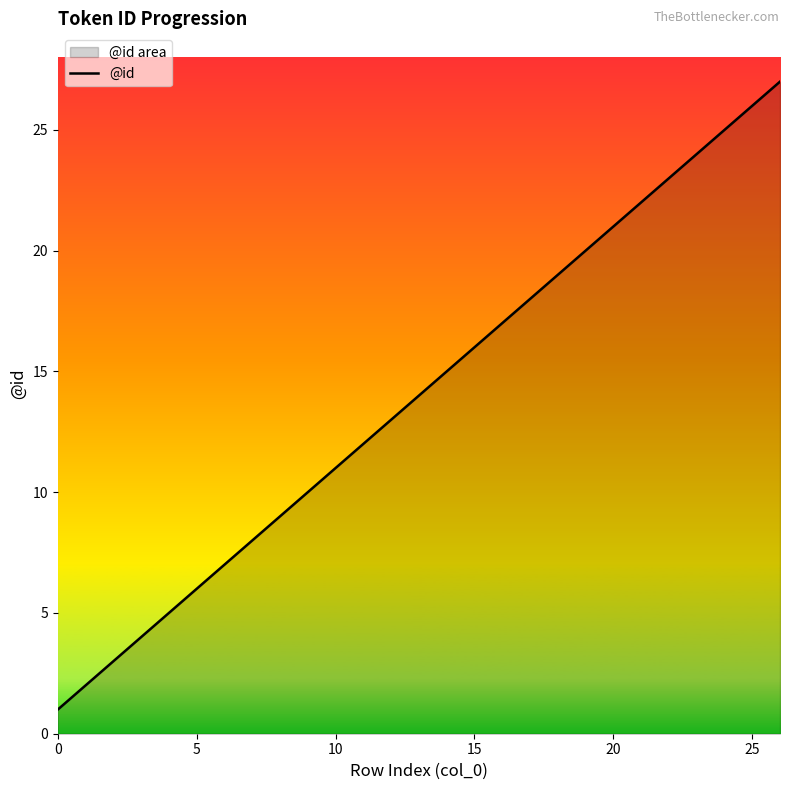

How many lines are shown in the chart?

1